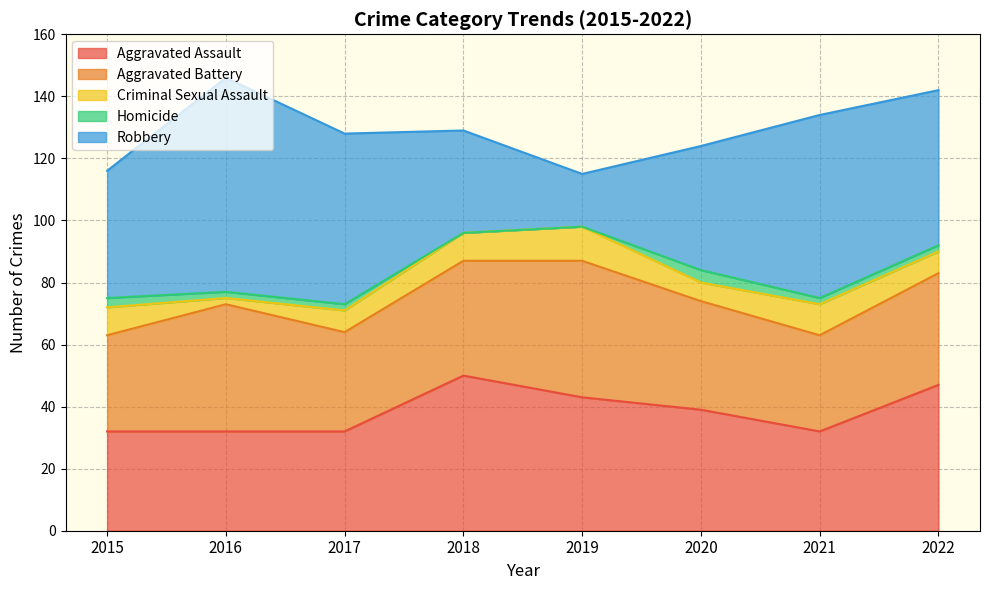

The Aggravated Battery series shows 56 at 2020. True or false?

False